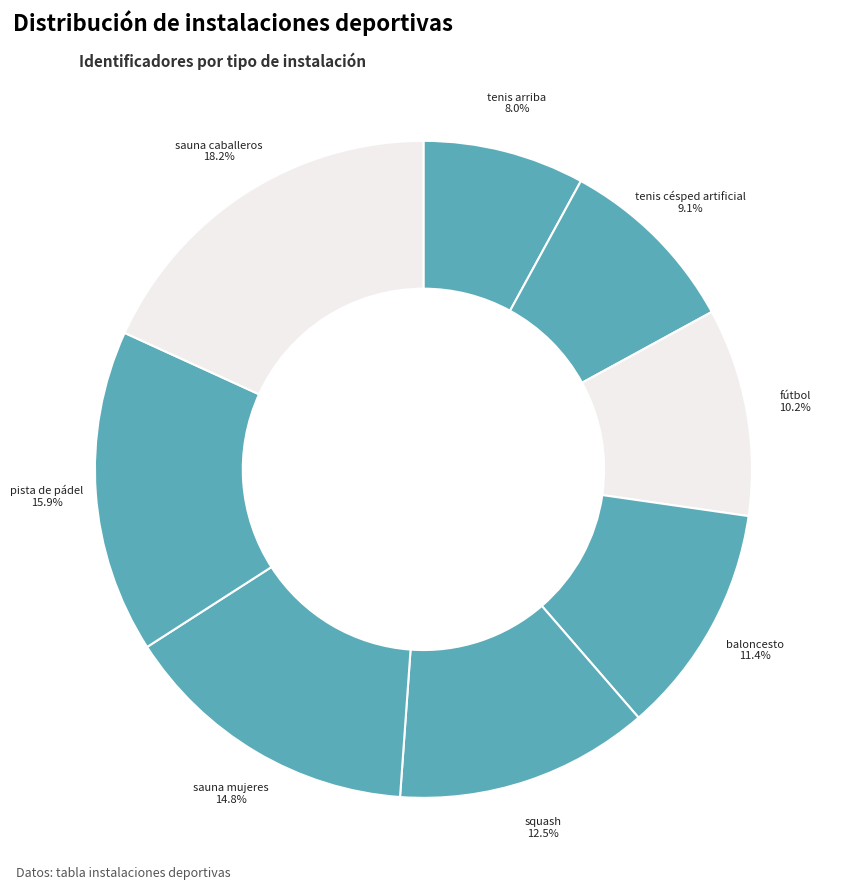

True or false: fútbol accounts for 10% of the total.

True